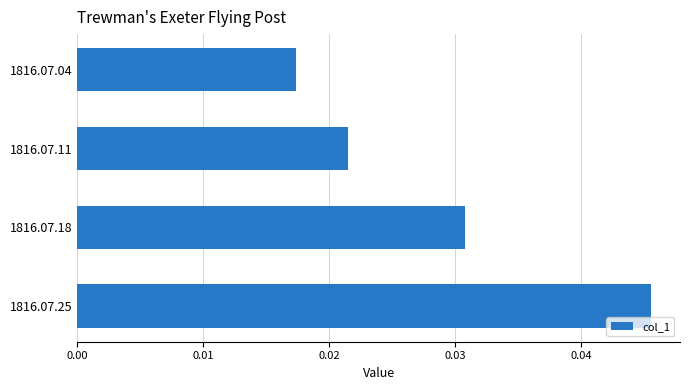

Which has a higher value, 1816.07.18 or 1816.07.11?

1816.07.18